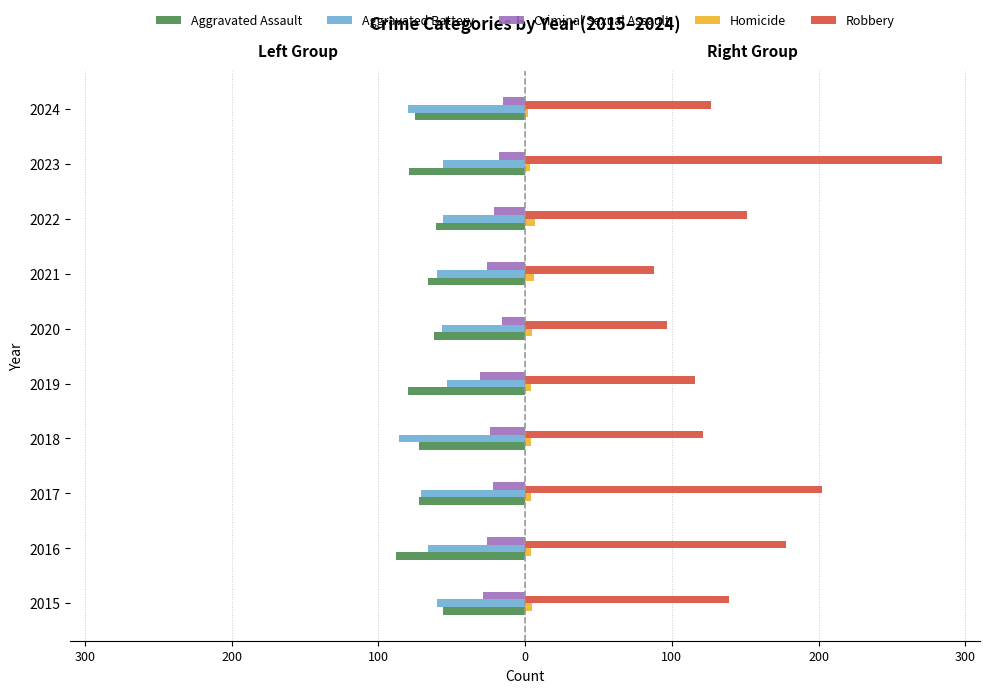

What are all the series names shown in the legend?

Aggravated Assault, Aggravated Battery, Criminal Sexual Assault, Homicide, Robbery